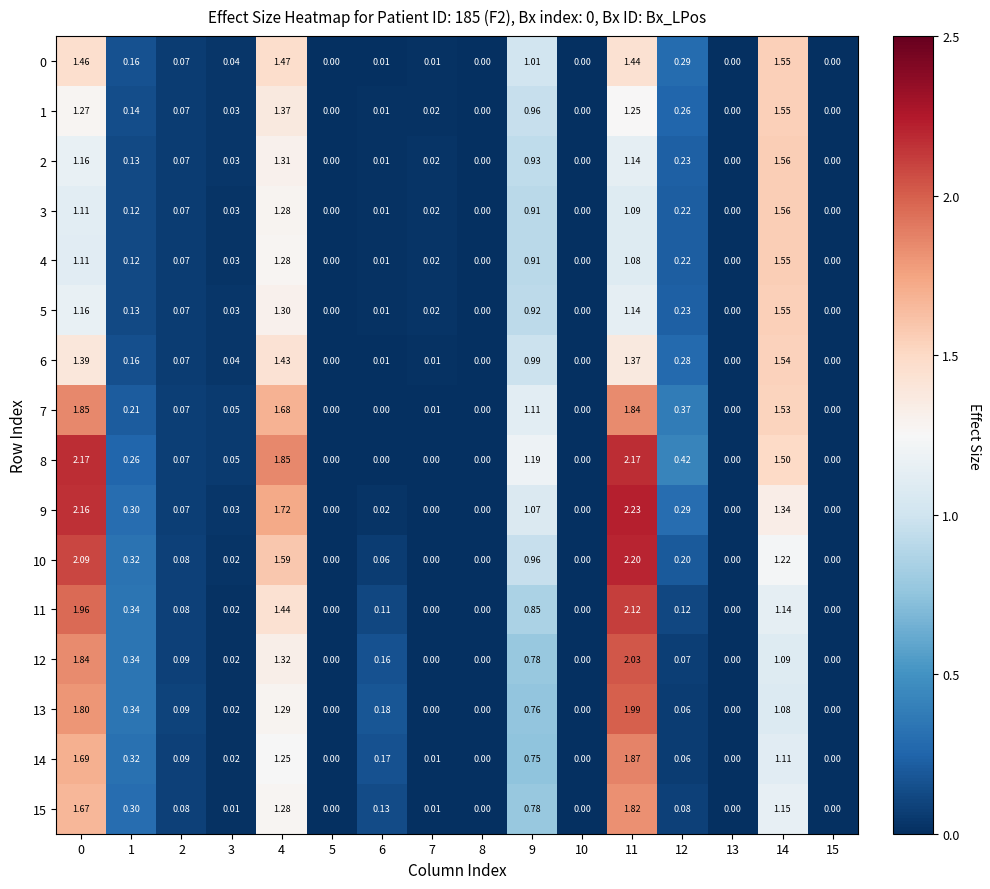

How many categories are shown in the chart?

16